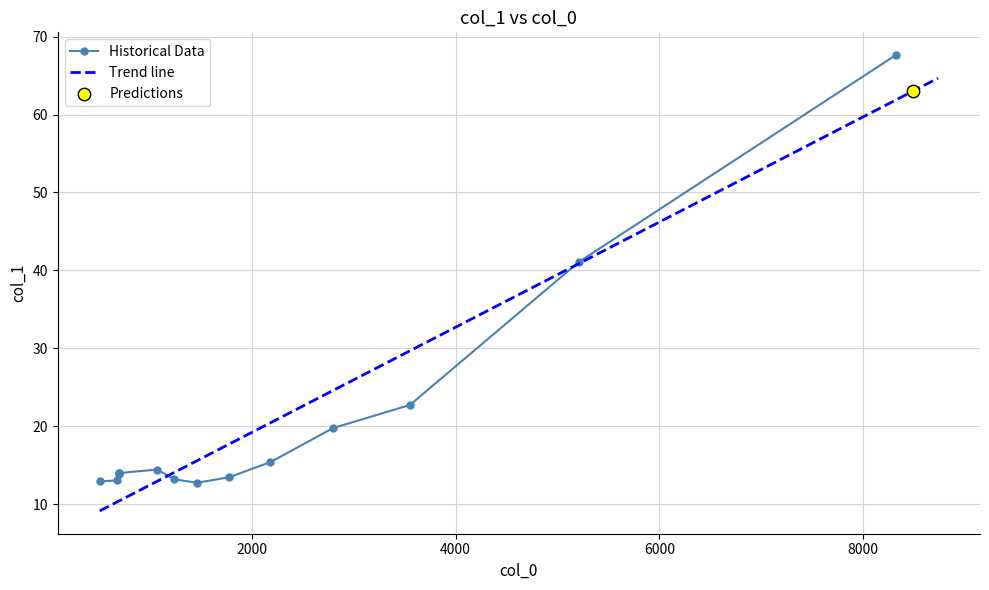

What is the minimum value for Trend line?

9.1